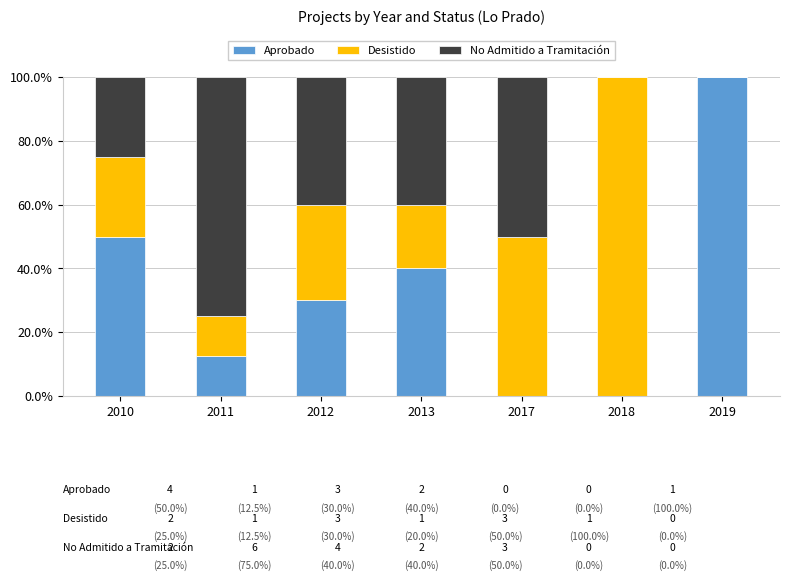

What are all the series names shown in the legend?

Aprobado, Desistido, No Admitido a Tramitación